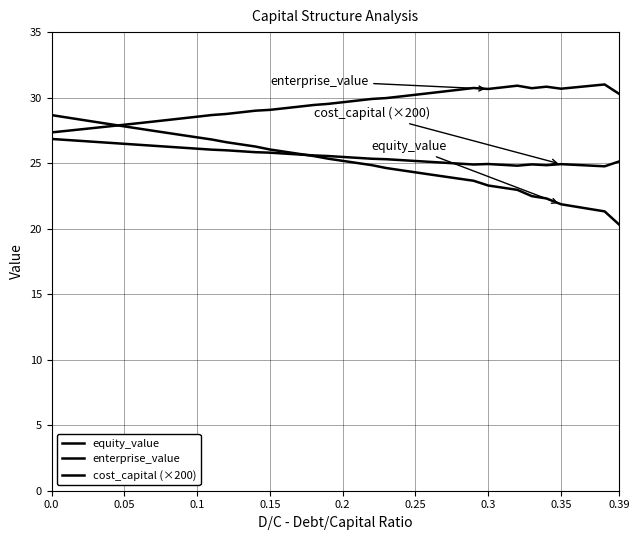

Does the chart have visible grid lines?

Yes